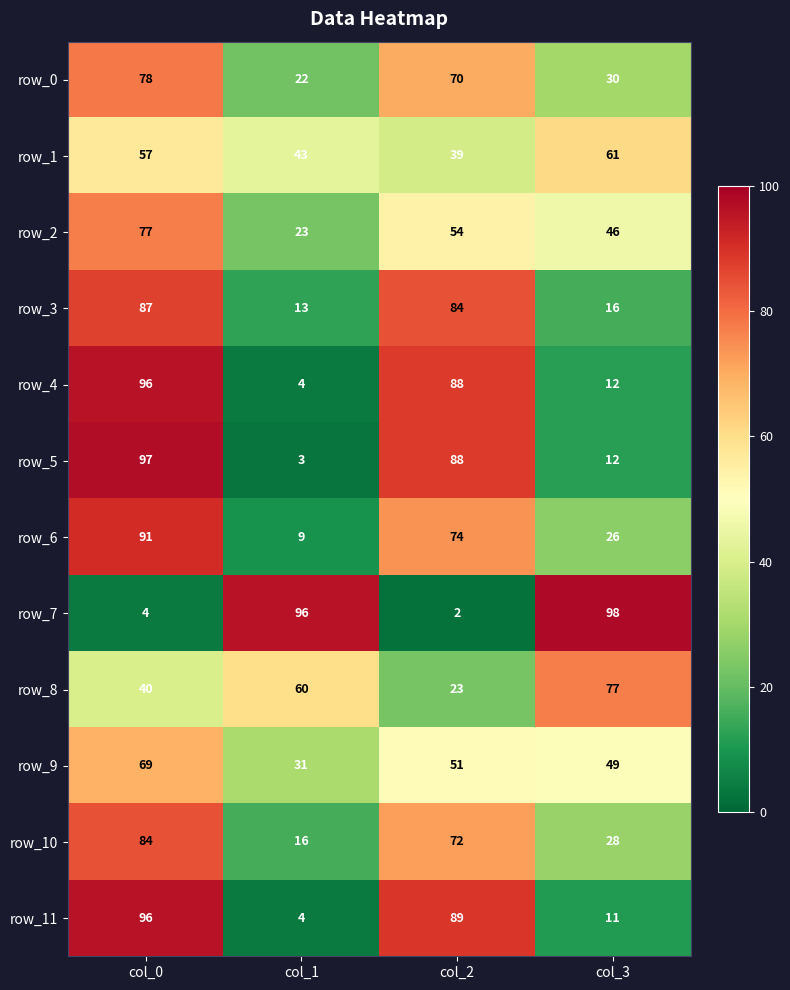

What is the difference between the maximum and second lowest values in the row_0 series?

48